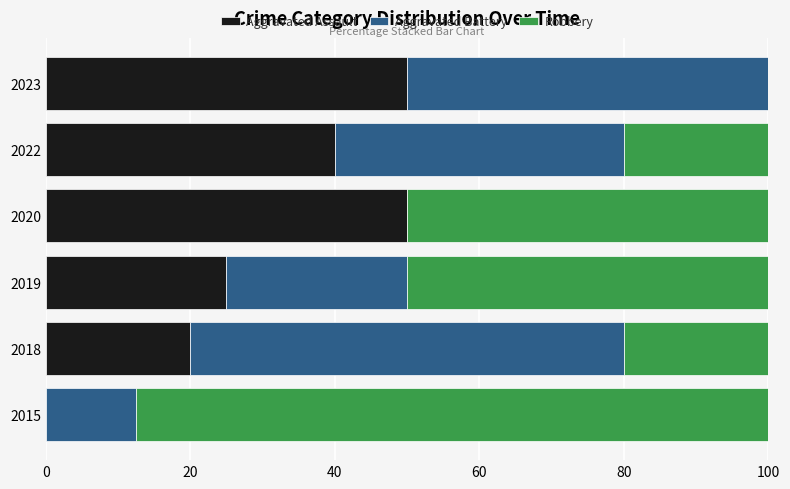

The Aggravated Assault series shows 55.9 at 2022. True or false?

False